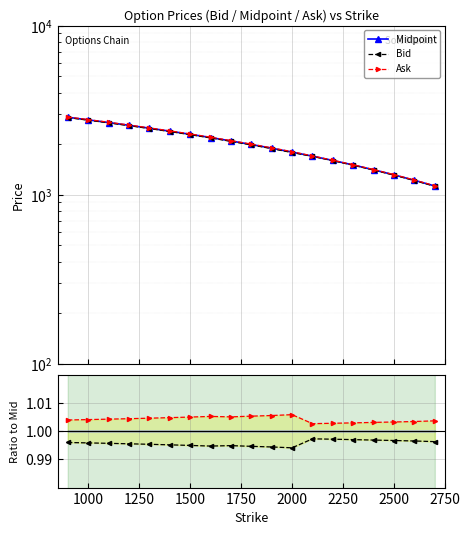

What is the greatest value displayed?

2879.0